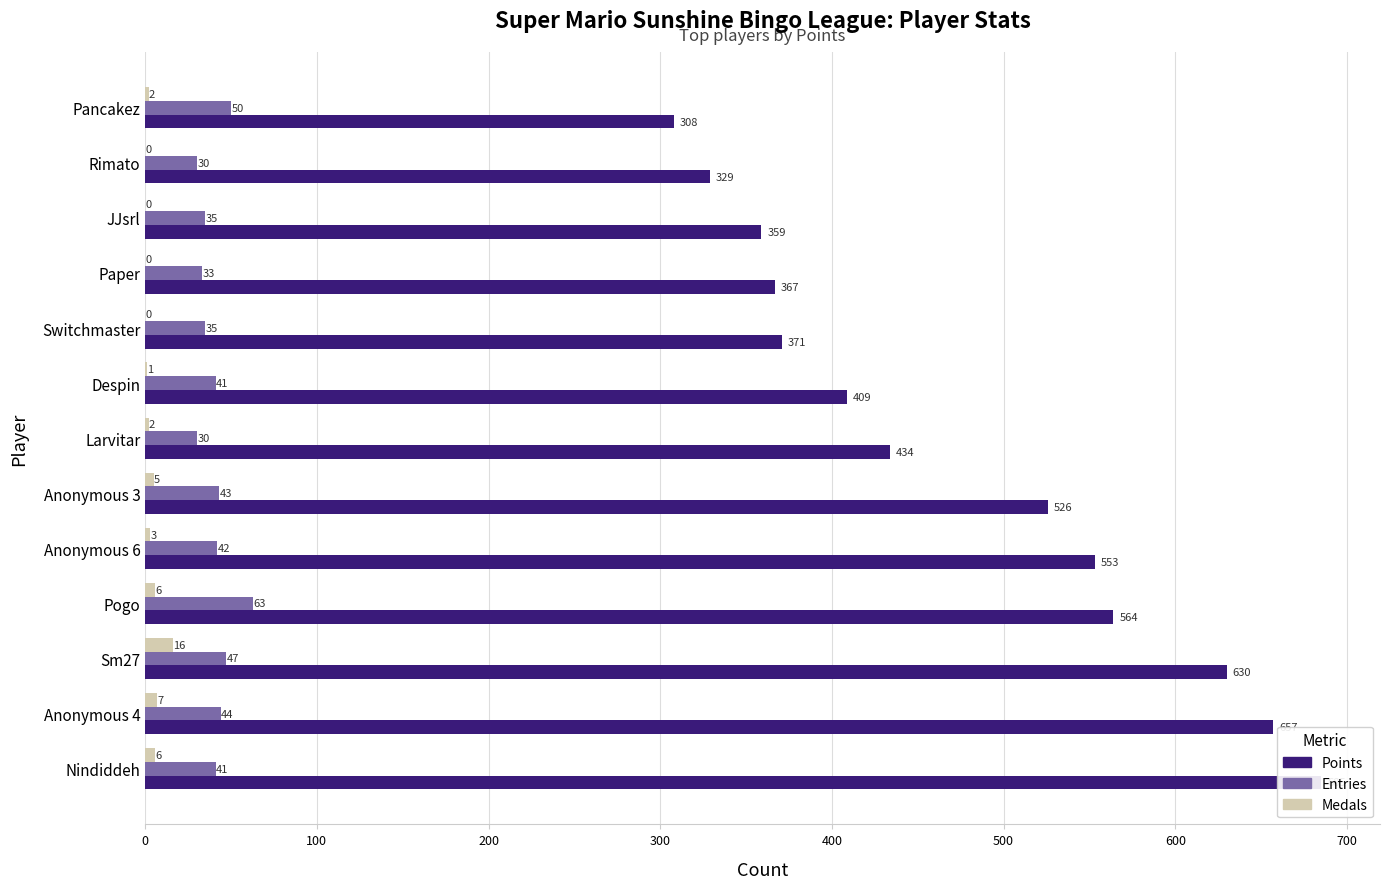

How many series are shown in this chart?

3